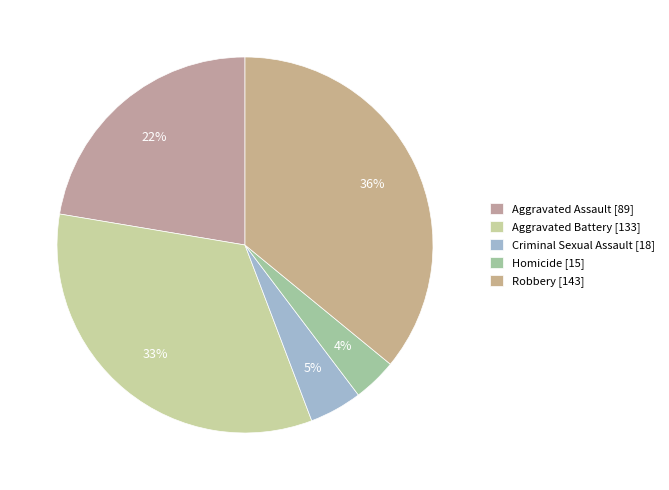

What is the ratio of the value at Aggravated Assault to the value at Homicide?

5.9